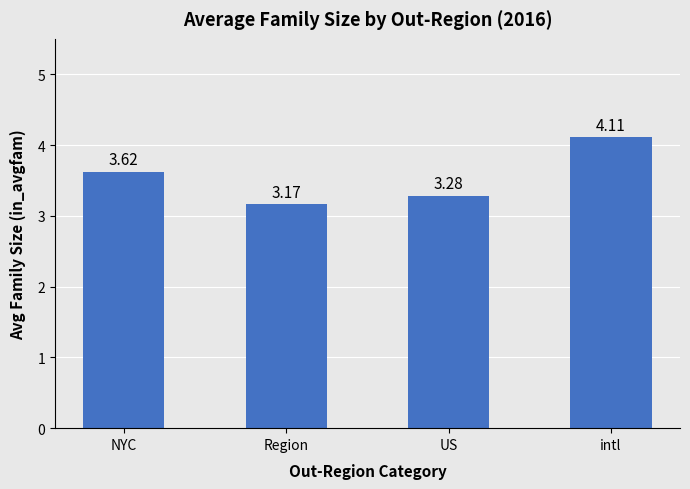

What is the difference between the values at NYC and intl?

0.5